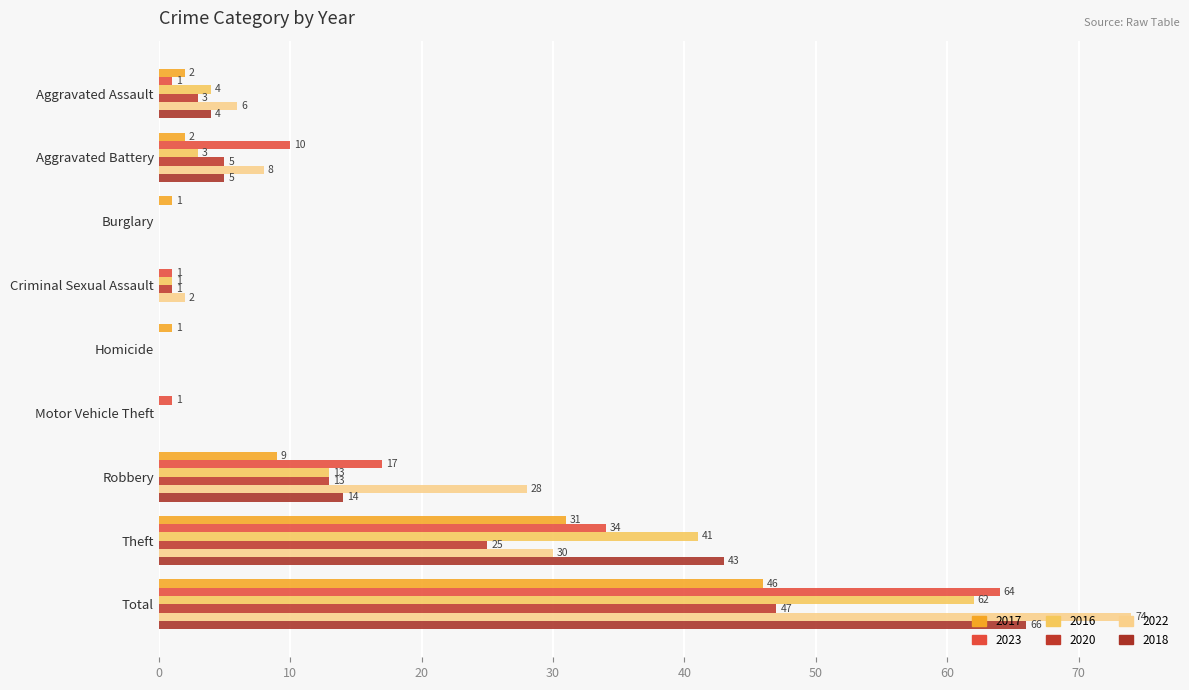

How many categories are shown in the chart?

9